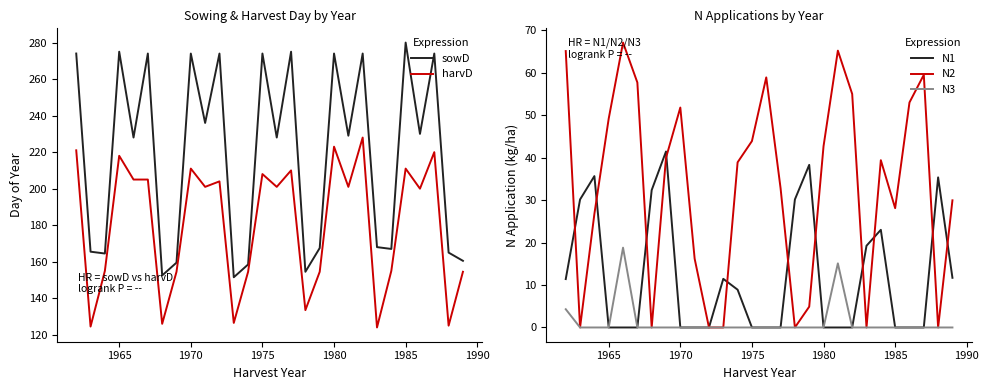

At which category does sowD reach its first local peak?

1965